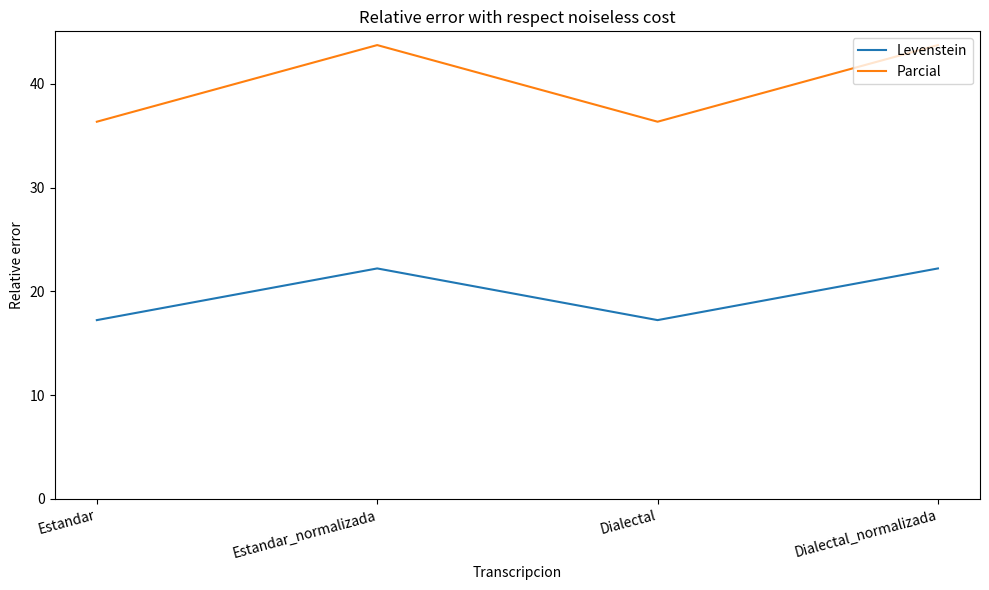

Is it true that Levenstein equals 22.5 at Dialectal?

False